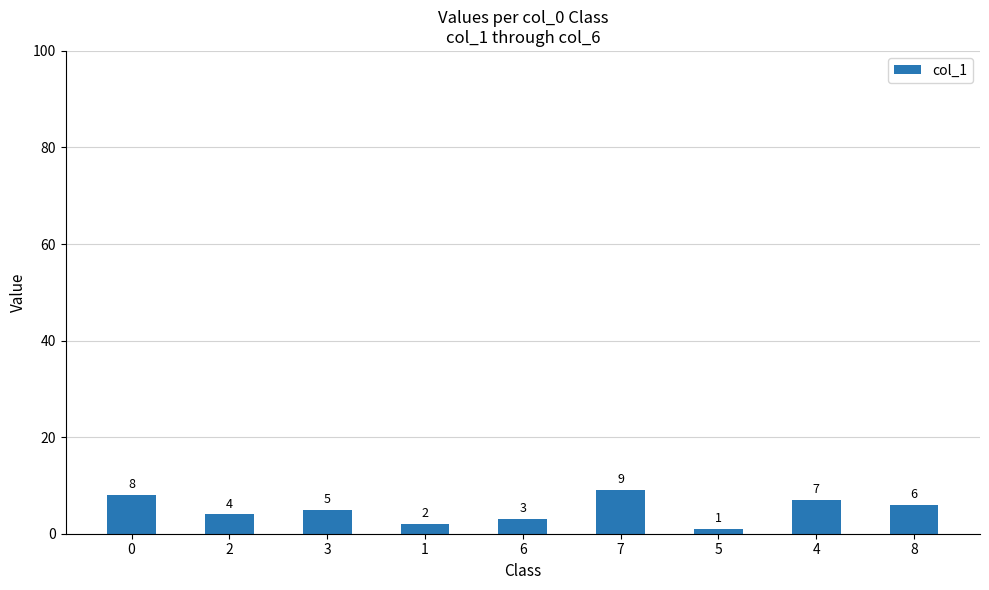

What is the change in value from 1 to 6?

+1